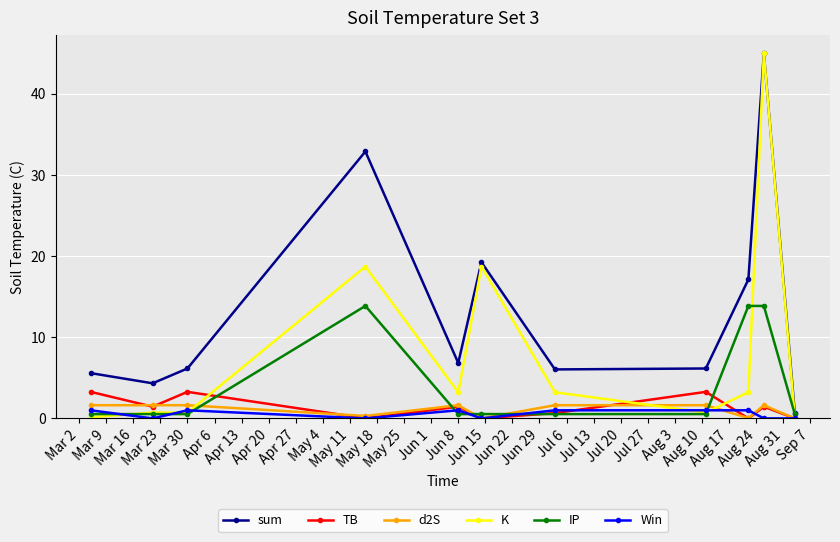

True or false: TB and sum intersect in this chart.

False